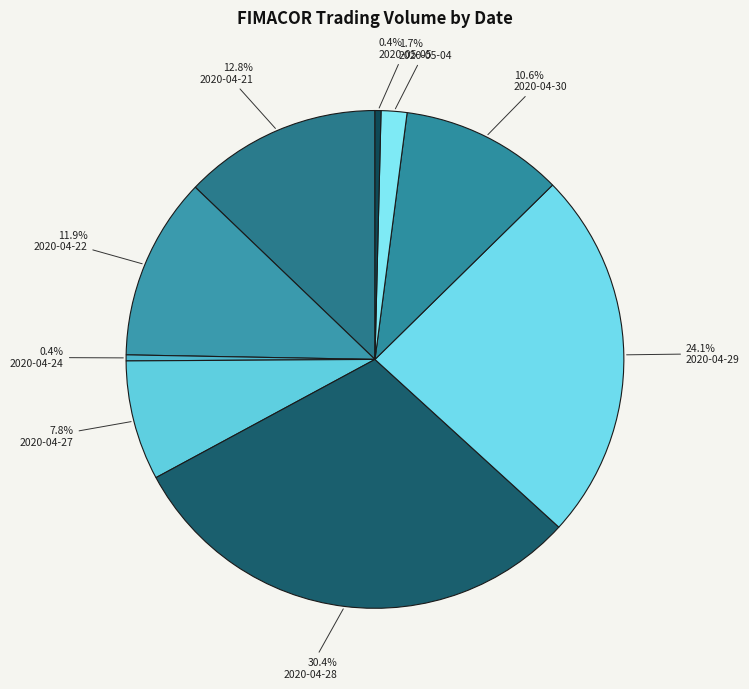

What is the change in value from 2020-04-21 to 2020-04-30?

-5800